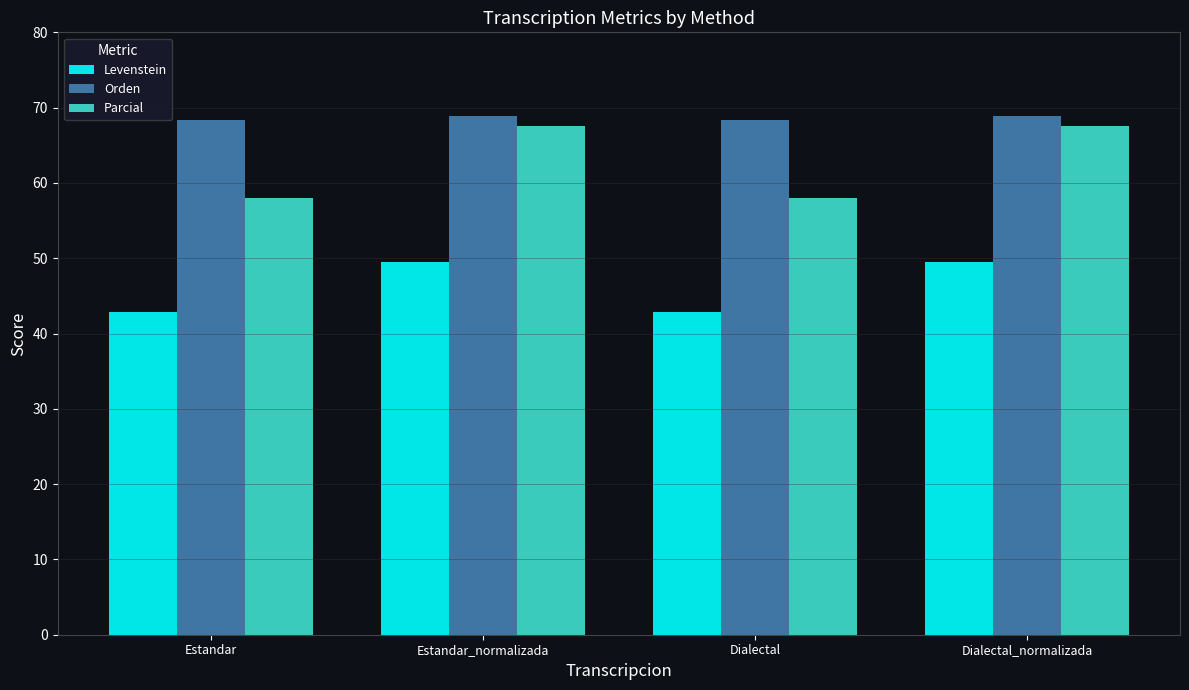

What is the maximum value shown in the chart?

68.9